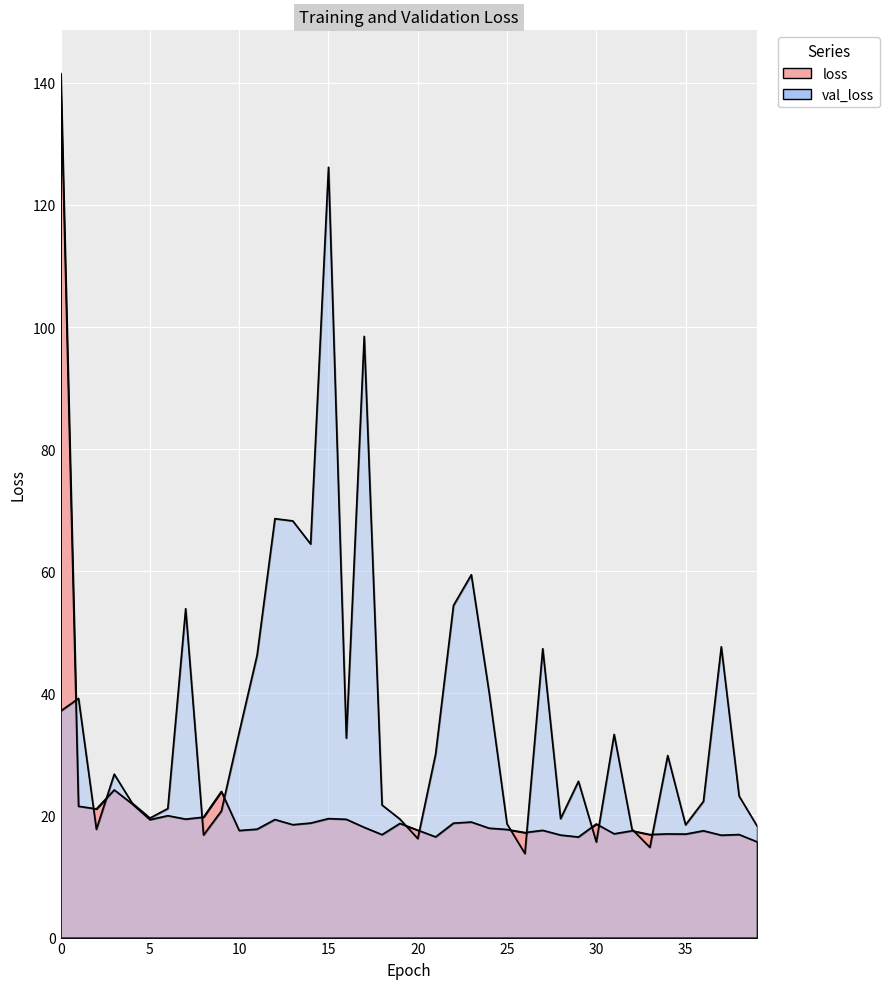

How many intersections are there between val_loss and loss?

13